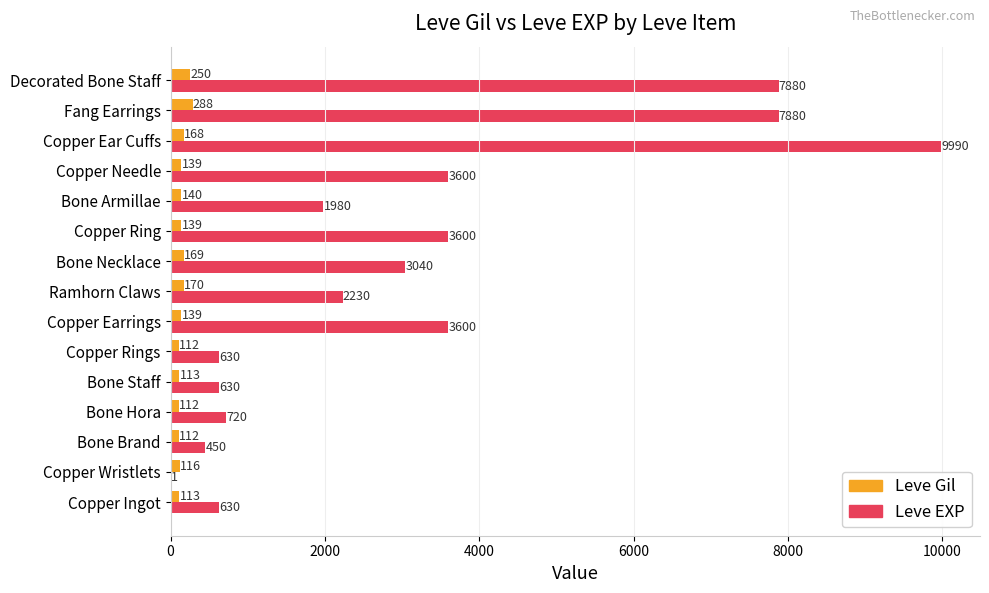

What are all the series names shown in the legend?

Leve Gil, Leve EXP